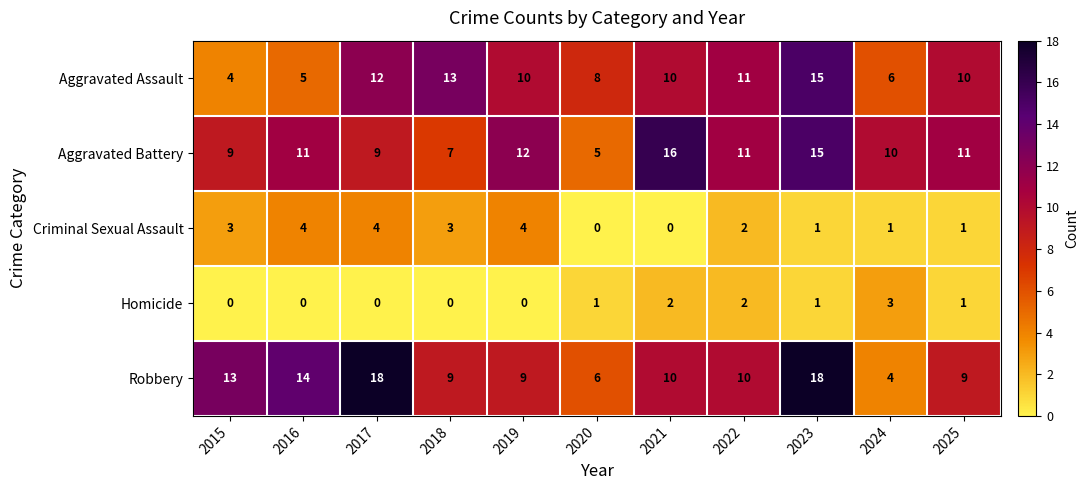

What is the lowest value of the Robbery series?

4